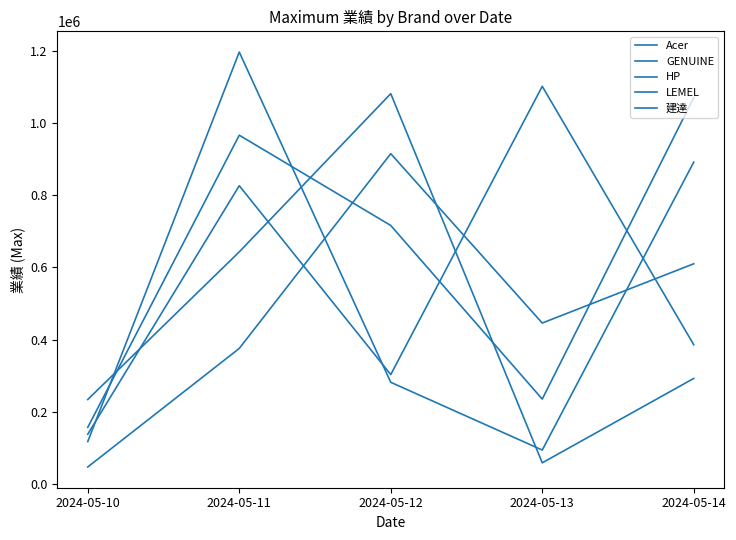

Does the chart have visible grid lines?

No